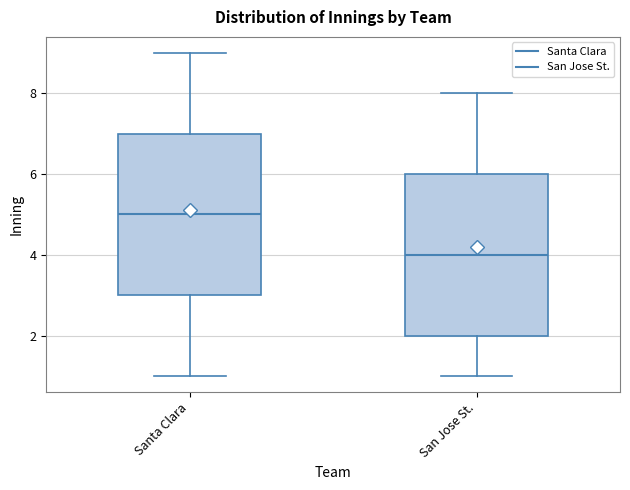

Reading left to right, transcribe this box plot: for each box, give where its median line is, the range the box spans, and where its two whiskers end, as read against the y-axis. The values are not printed on the chart, so give them approximately, as read against the axis.

Santa Clara: median 5, box 3 to 7, whiskers 1 to 9
San Jose St.: median 4, box 2 to 6, whiskers 1 to 8